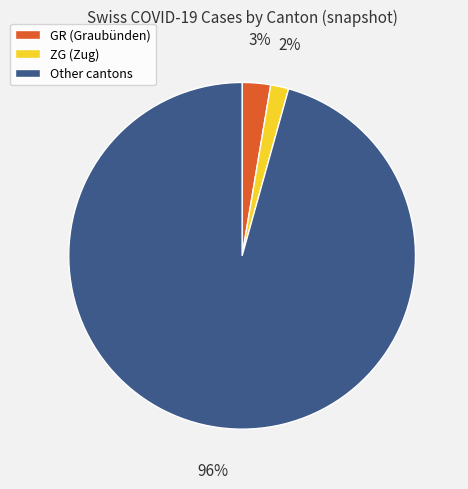

What percentage is the ZG (Zug) slice, to the nearest percent?

2%